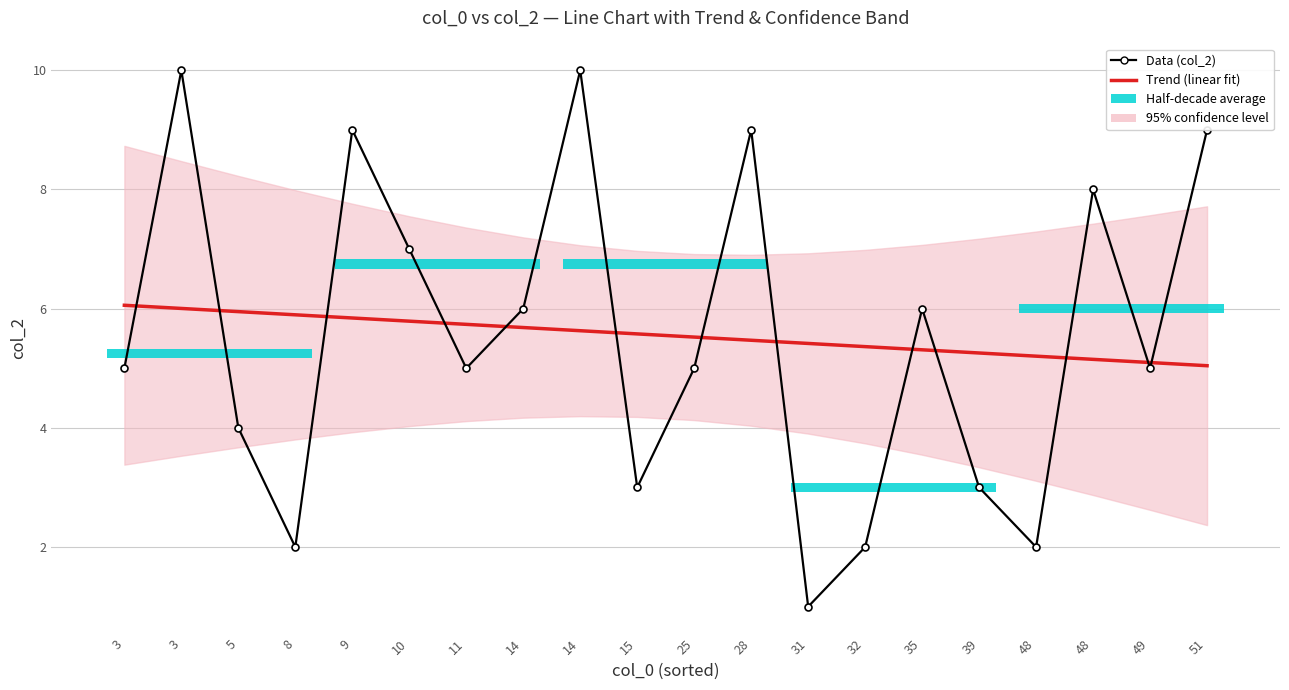

True or false: Data (col_2) has a value of 0.9 at 48.

False